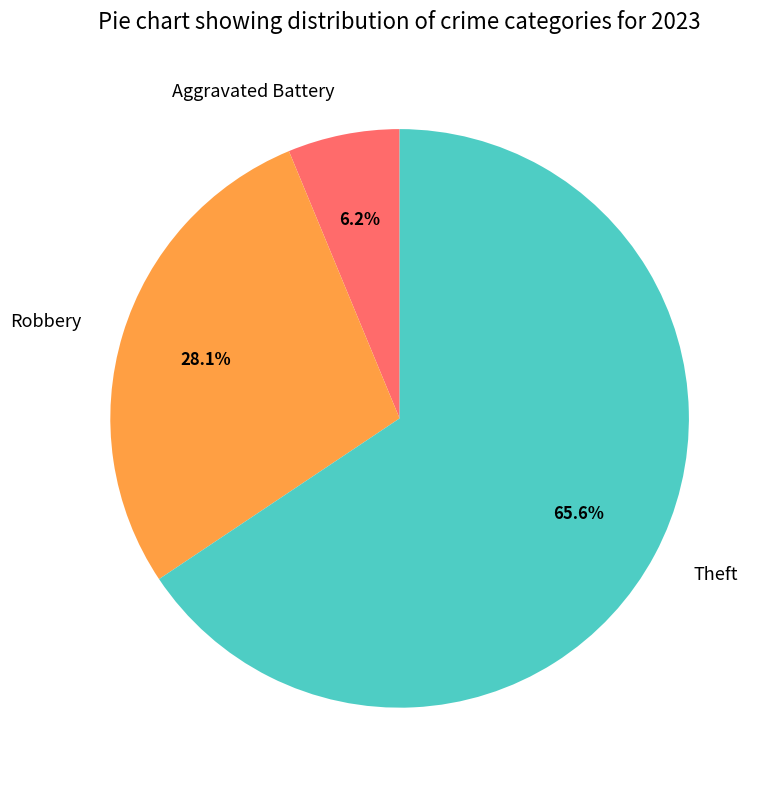

How many segments does this pie chart have?

3